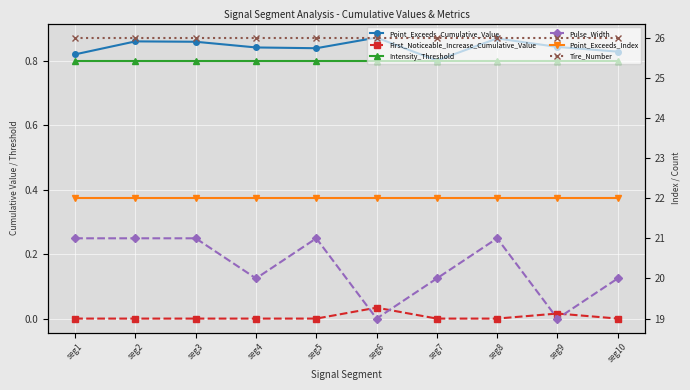

Rank the categories by Pulse_Width value from highest to lowest.

seg1, seg2, seg3, seg5, seg8, seg4, seg7, seg10, seg6, seg9